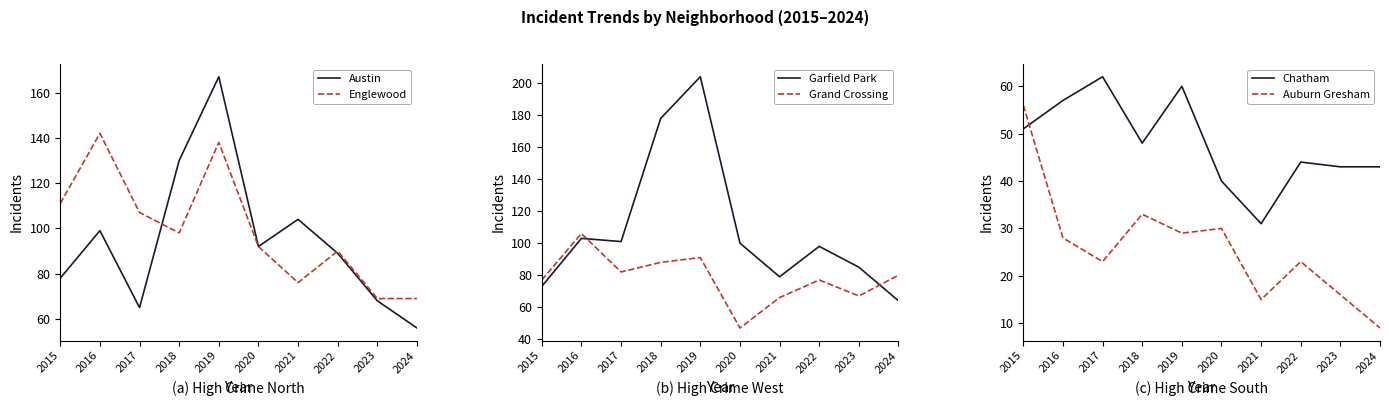

Does the chart have visible grid lines?

No